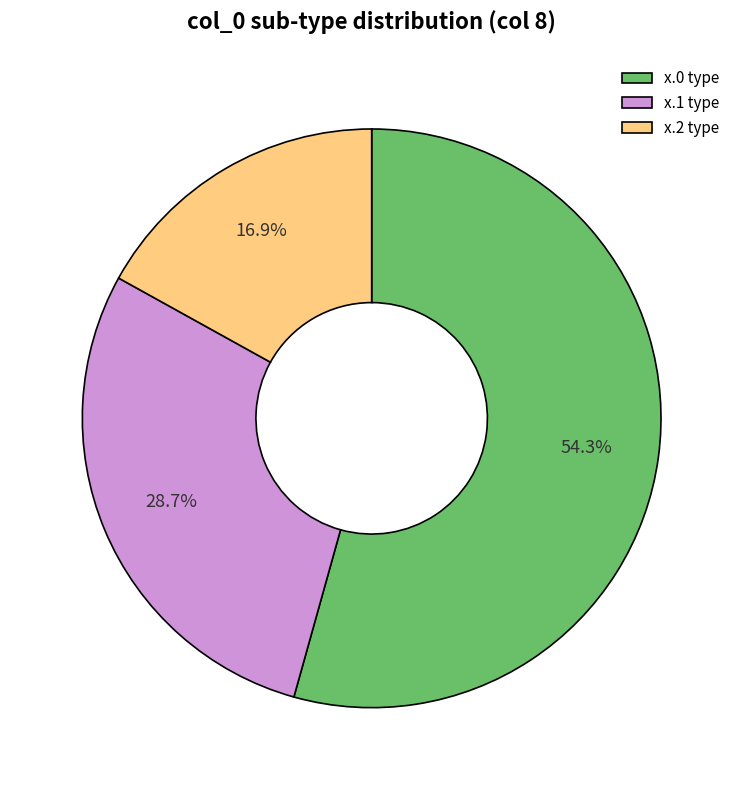

Rank the categories by value from lowest to highest.

x.2 type, x.1 type, x.0 type